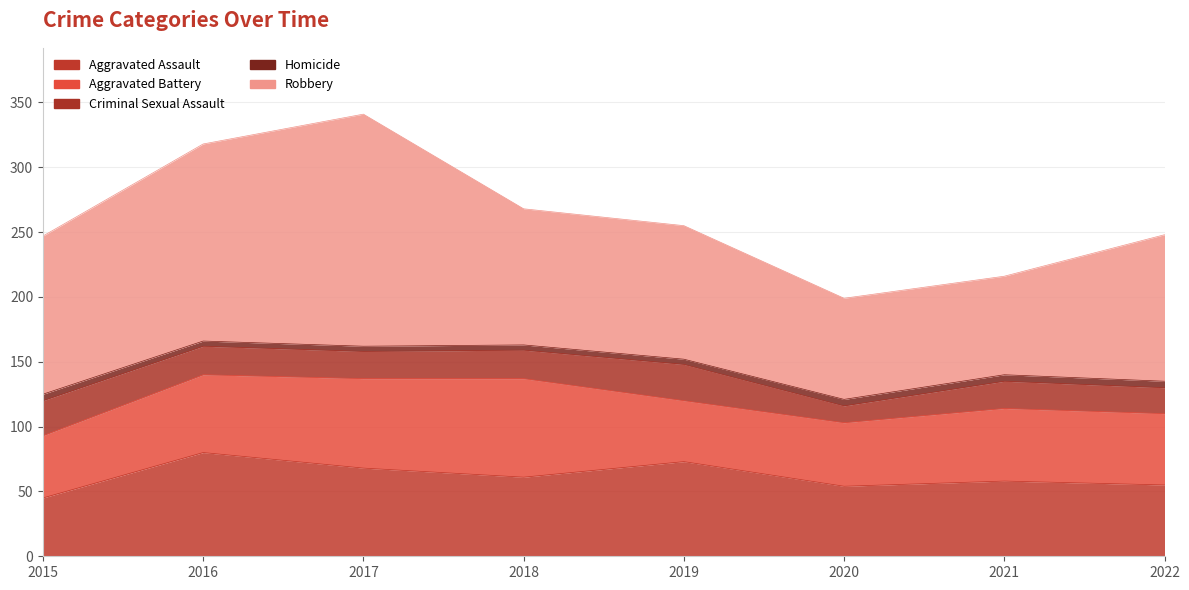

Does the chart have visible grid lines?

Yes